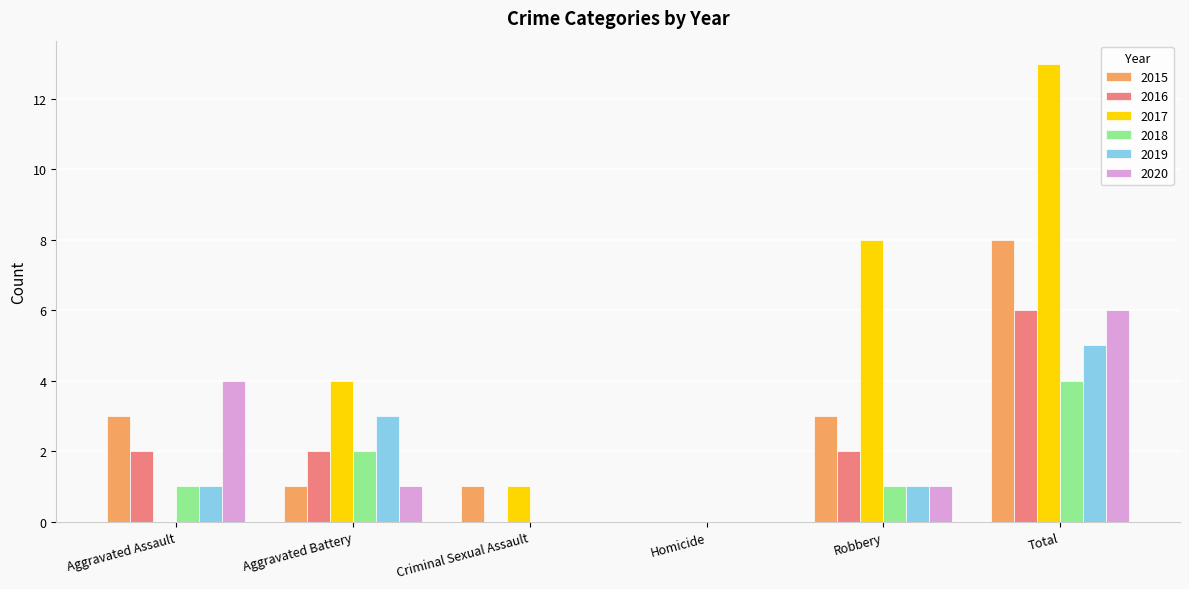

Count the 2018 values in the range 0 to 2.

5